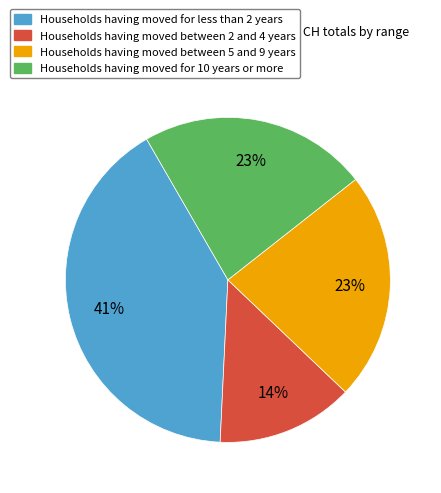

Is there a majority slice in this chart?

No